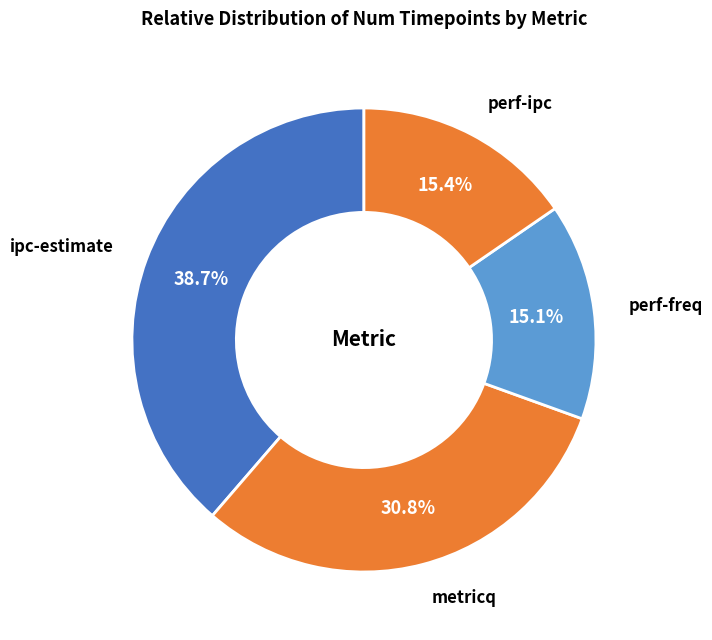

Which category has the biggest portion of the pie?

ipc-estimate